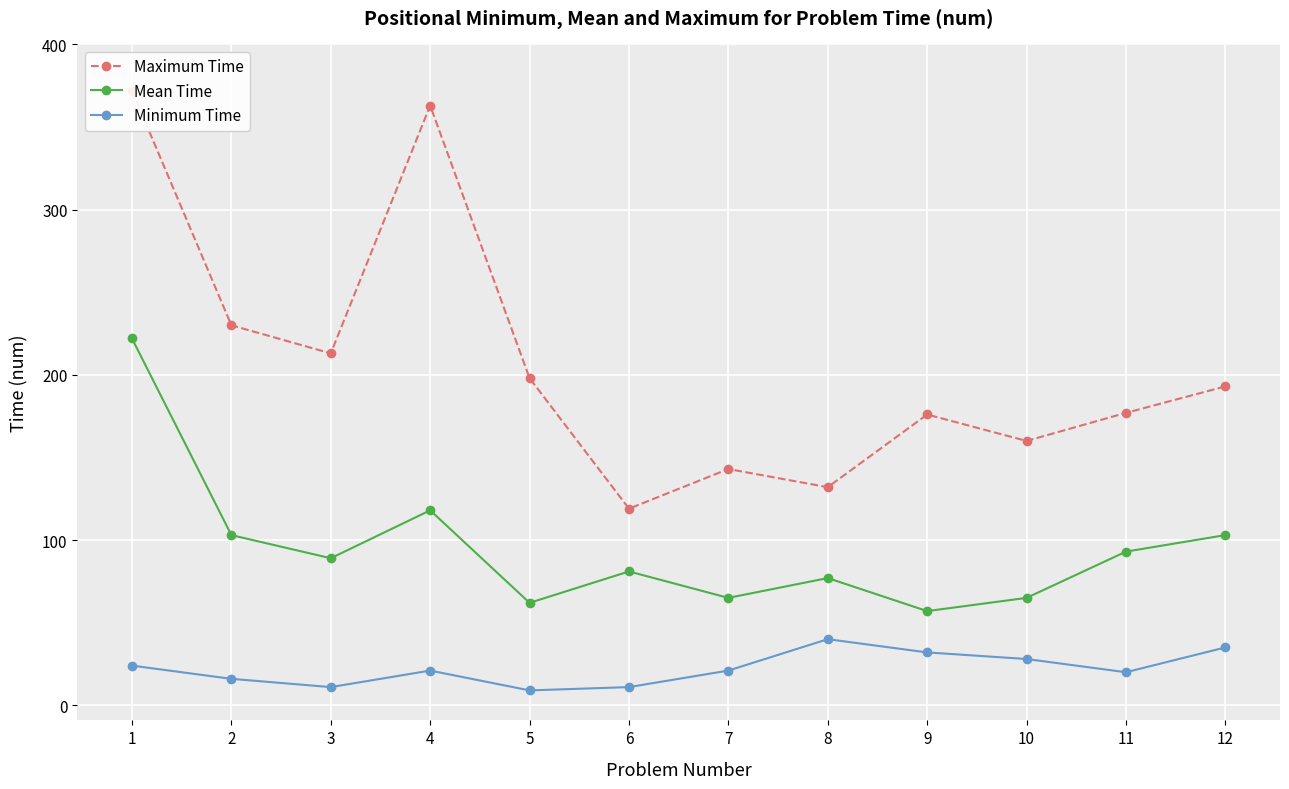

Which series has the largest total across all categories?

Maximum Time